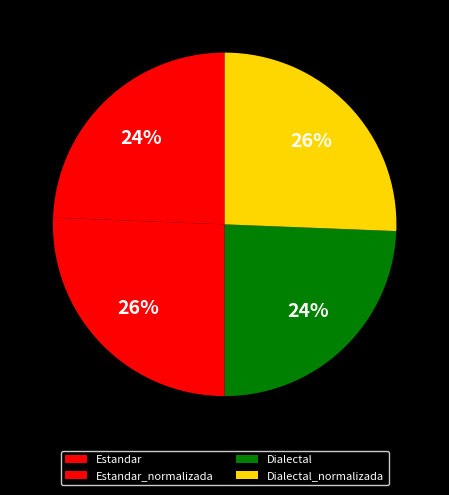

Is there a majority slice in this chart?

No